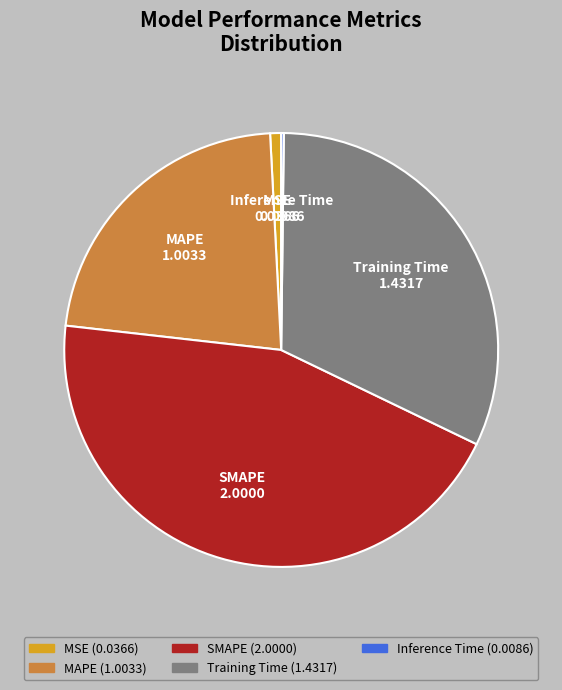

What is the largest slice in the pie chart?

SMAPE